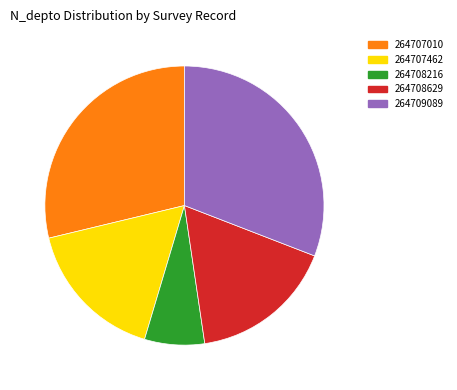

Which category has the biggest portion of the pie?

30.9% (2800)